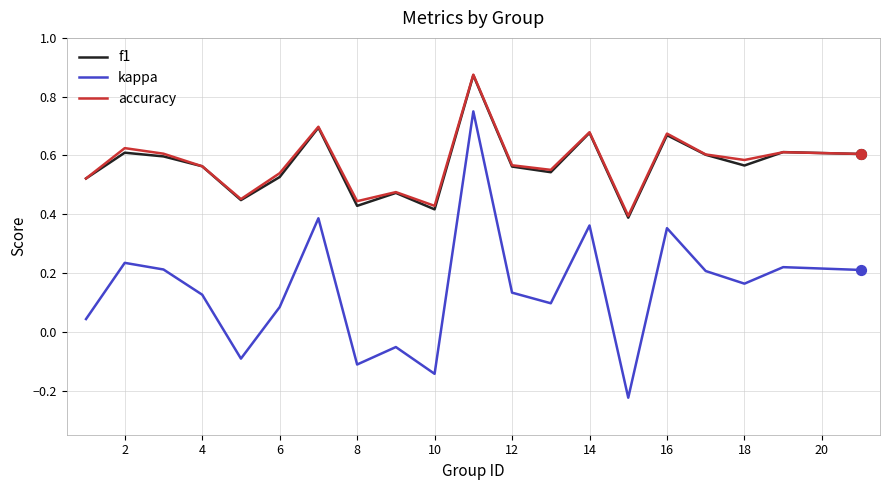

True or false: kappa and f1 cross at least once.

False